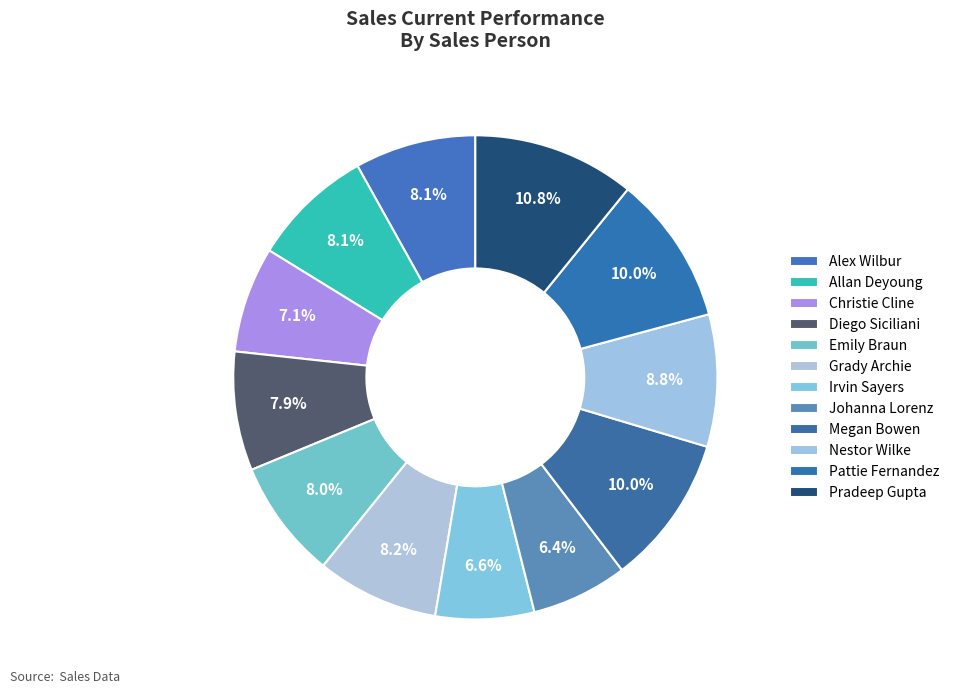

What is the change in value from Irvin Sayers to Pradeep Gupta?

+66140.0